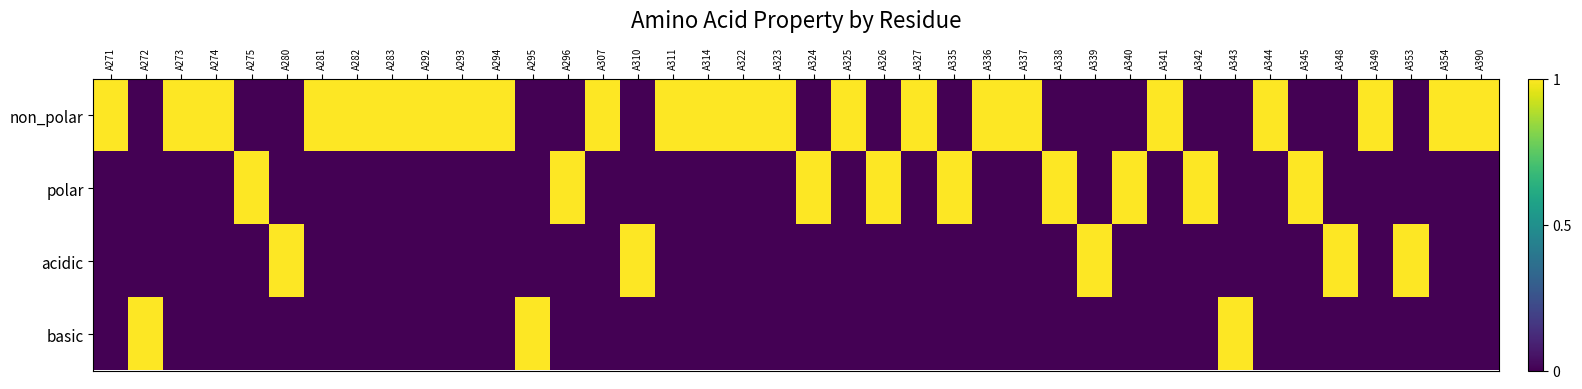

Which series has the widest spread of values?

non_polar